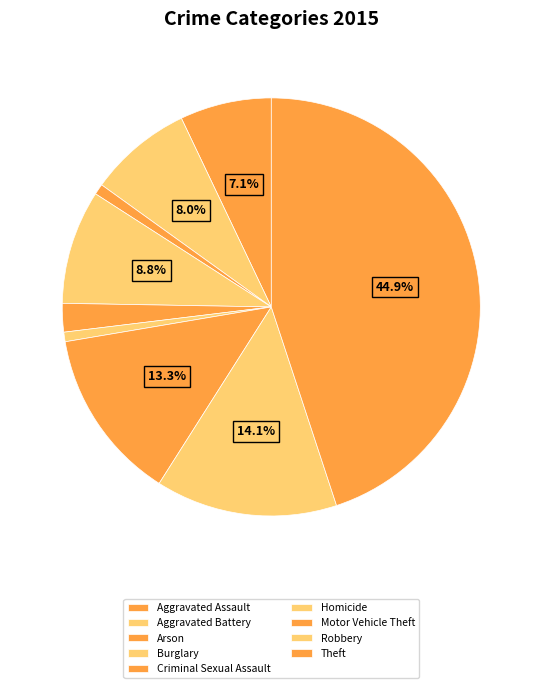

Which slice is the largest?

Theft